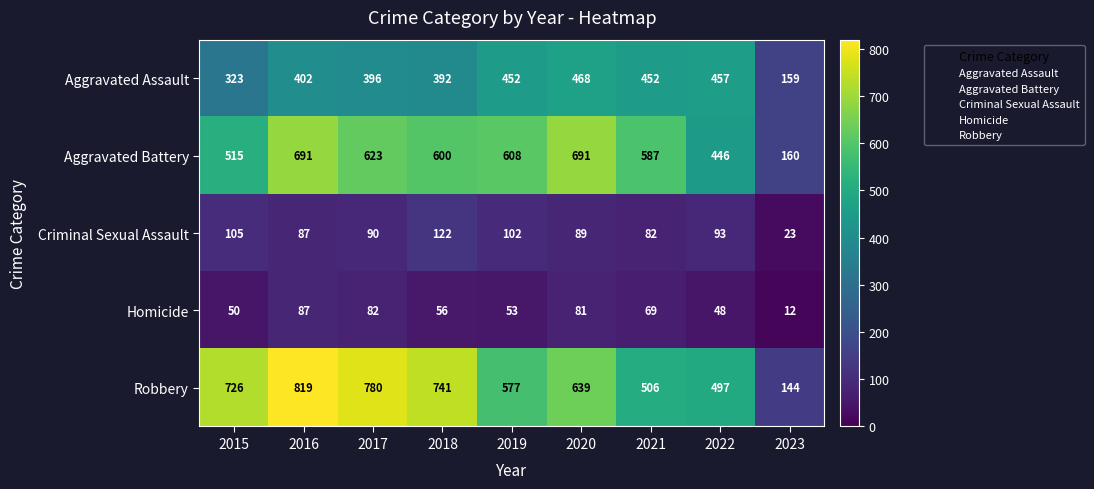

What is the difference between the maximum and minimum values in the Aggravated Battery series?

531